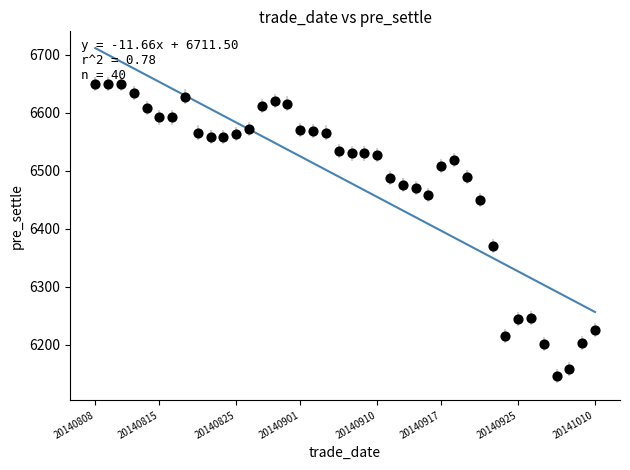

What Y value in the scatter plot is closest to 6398?

6370